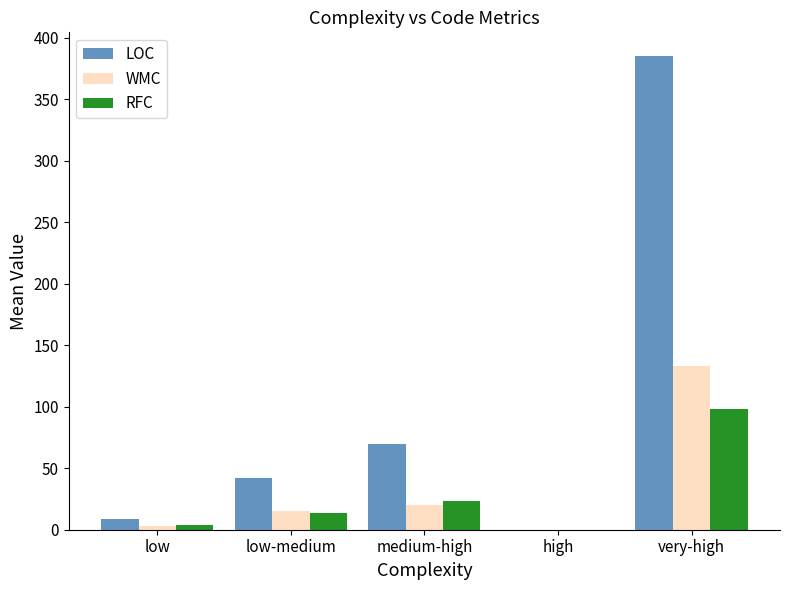

How many series are shown in this chart?

3